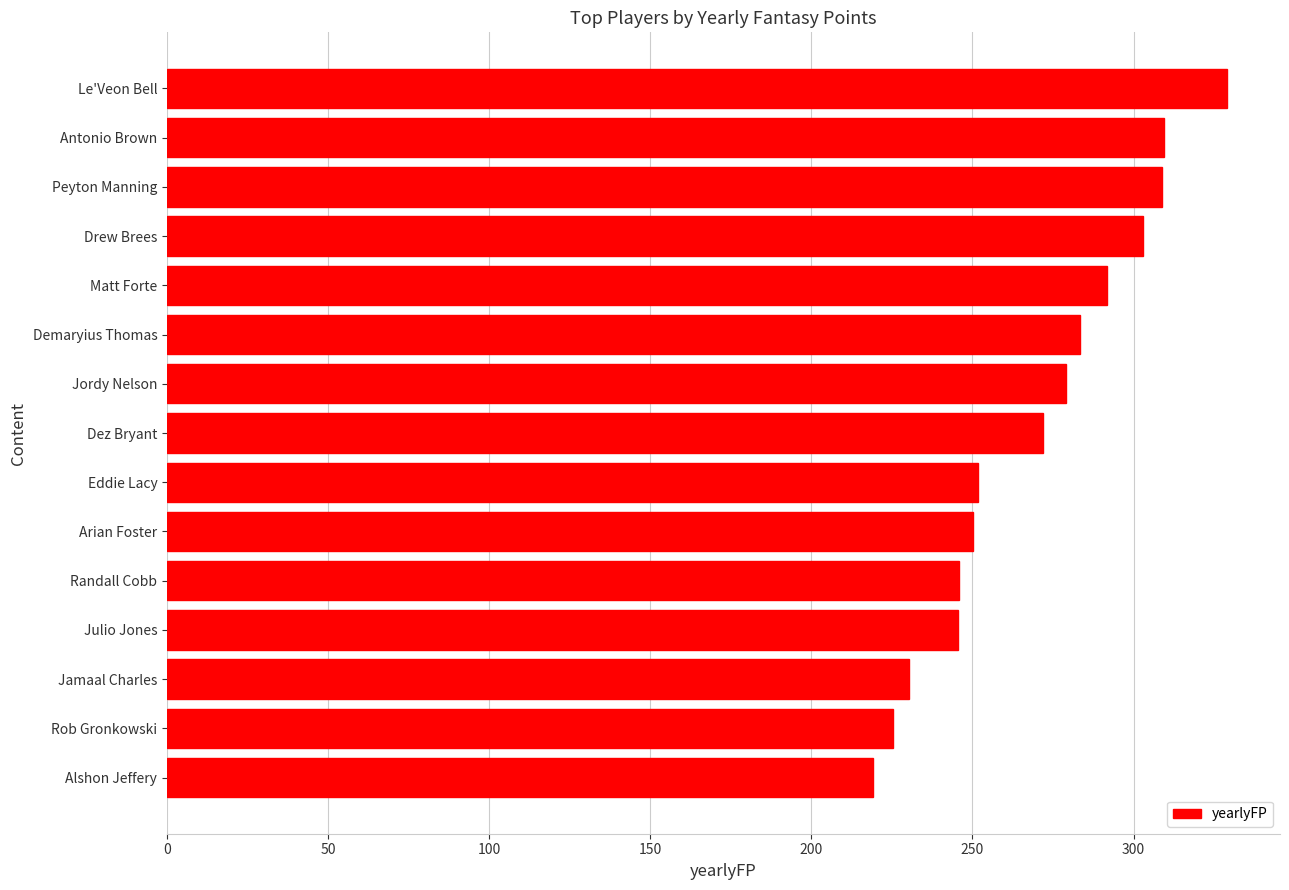

Which has a higher value, Dez Bryant or Drew Brees?

Drew Brees